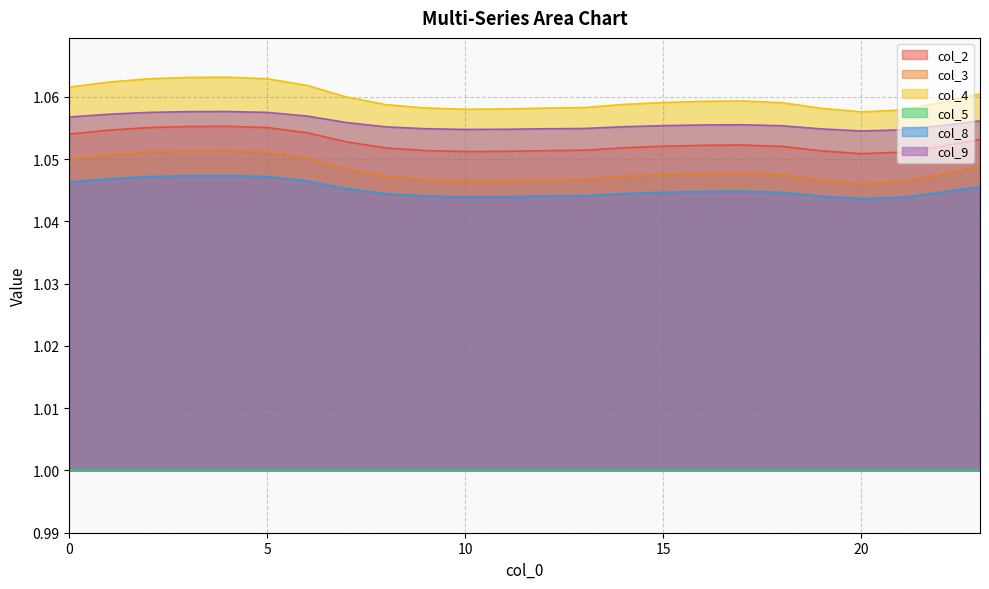

Is it true that col_2 equals 0.4 at 11?

False